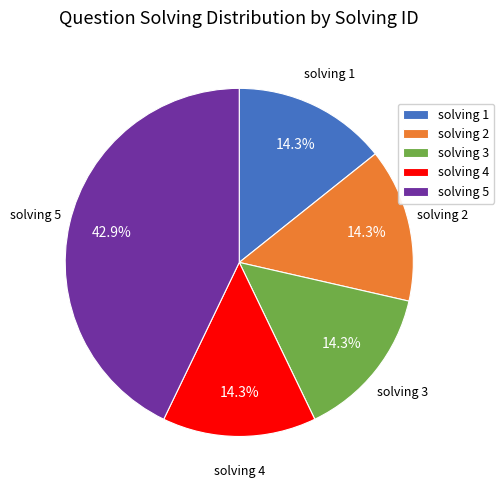

Which slice is the largest?

solving 5